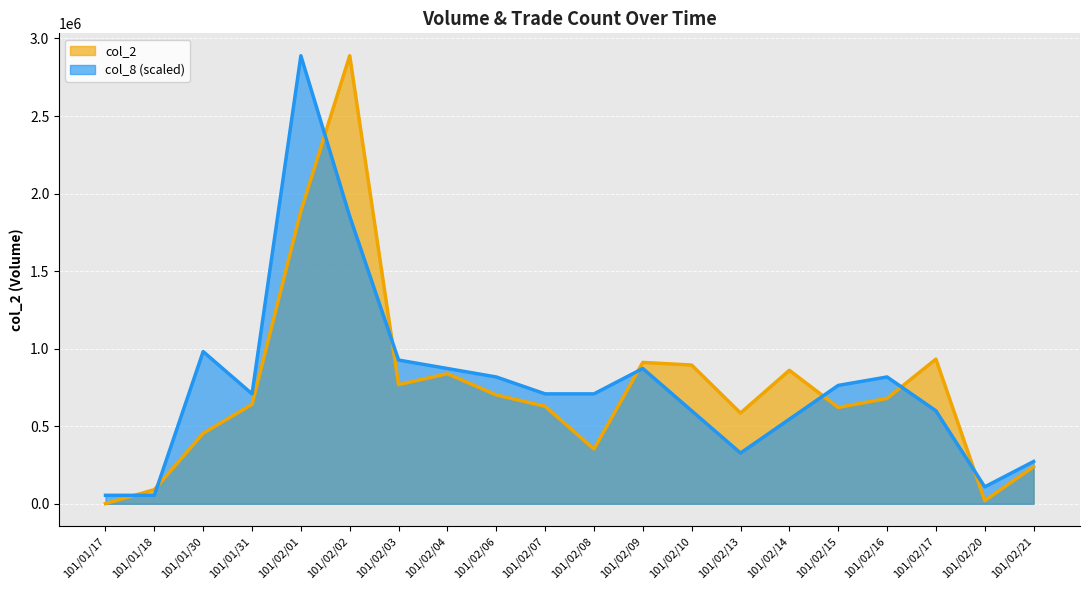

The col_2 series shows 175095.8 at 101/01/30. True or false?

False